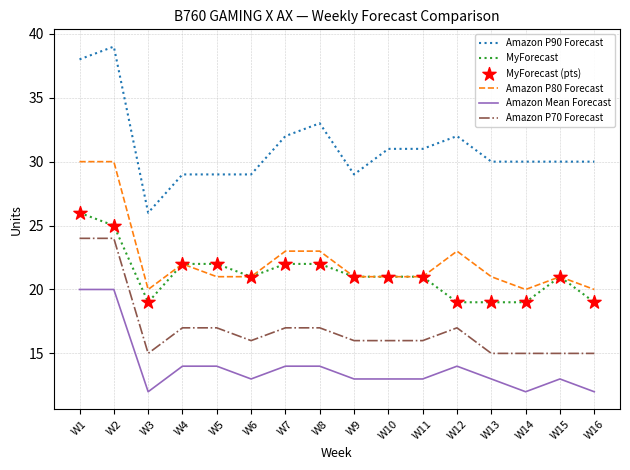

Which series has the largest range (max minus min)?

Amazon P90 Forecast